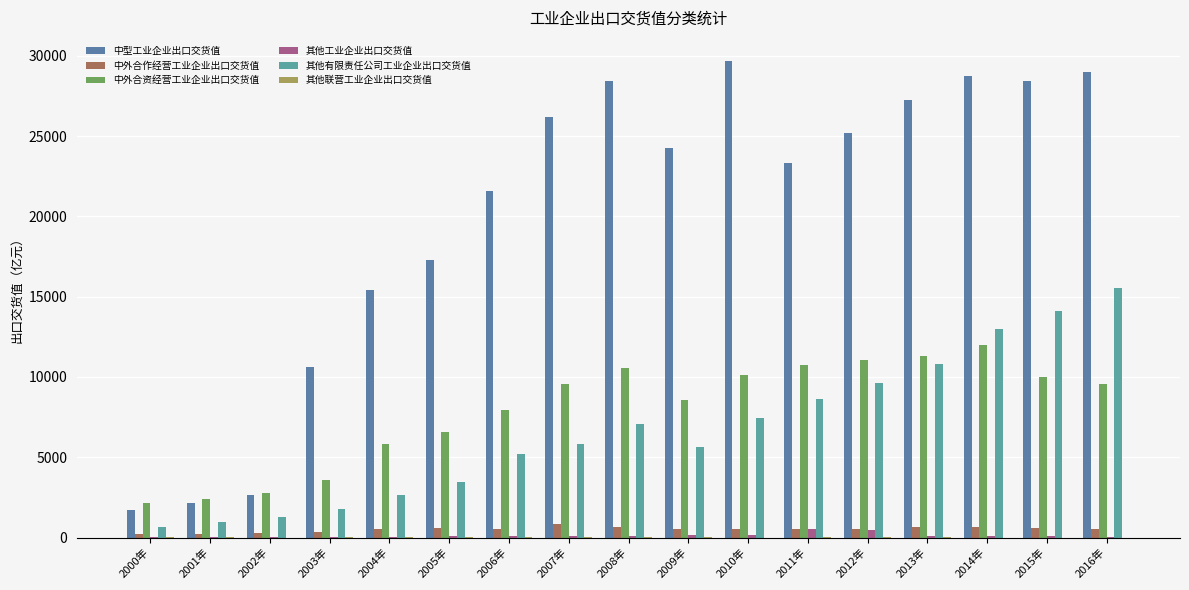

How many groups of bars are there?

17